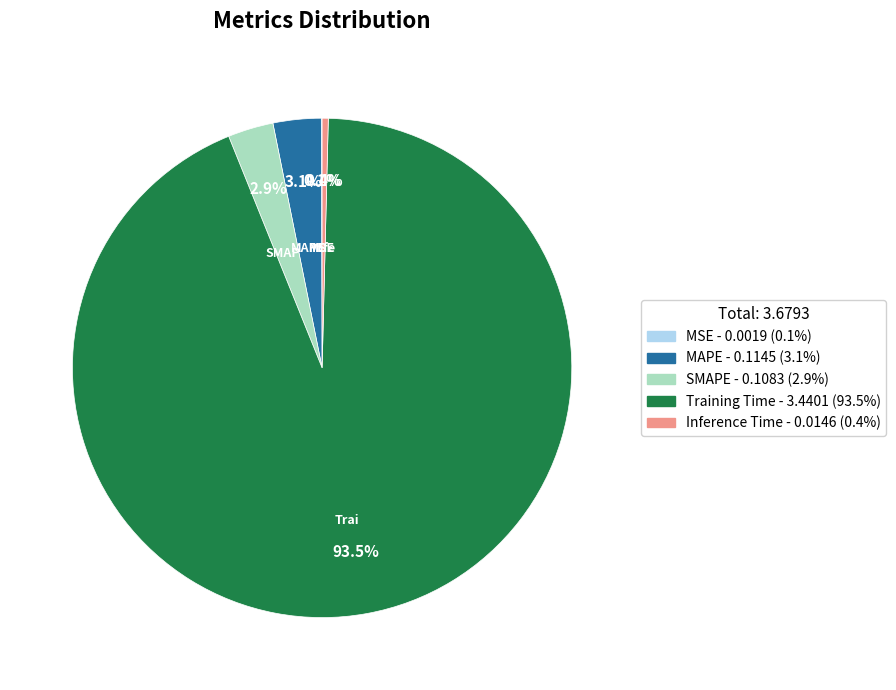

Is there any slice that represents more than half of the pie?

Yes